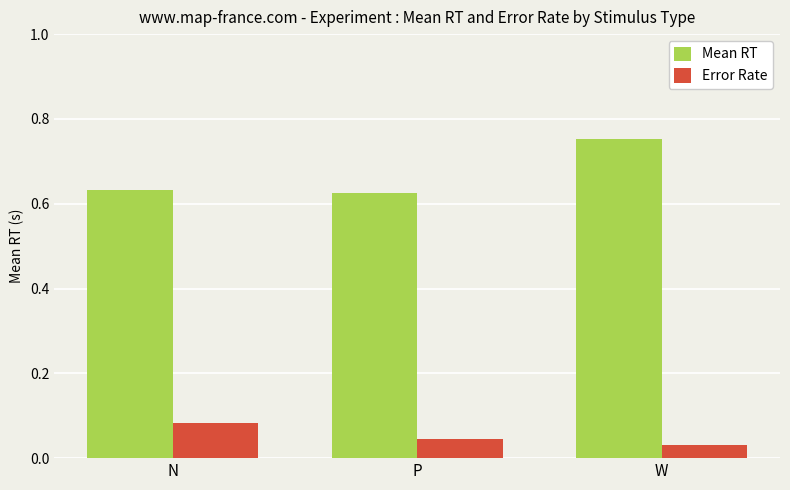

Which category has the lowest value across all series?

W